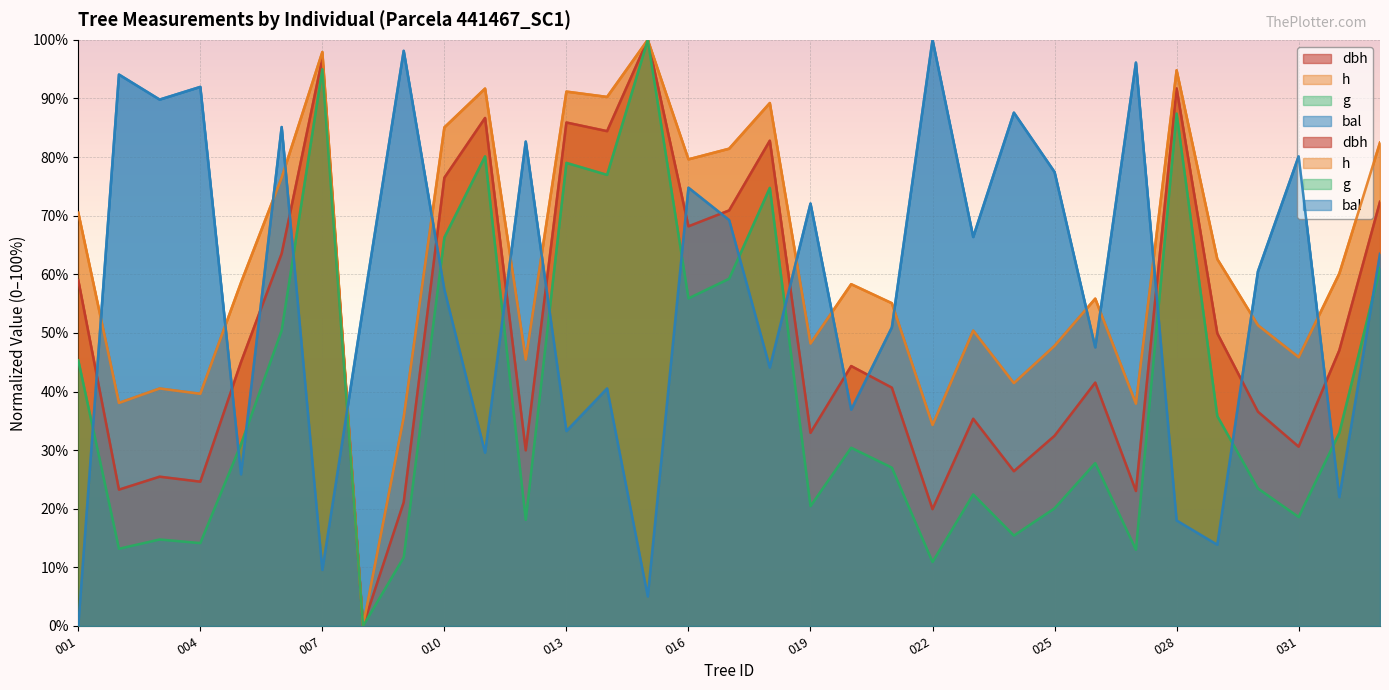

What value does the dbh series have at 441467012?

30.0